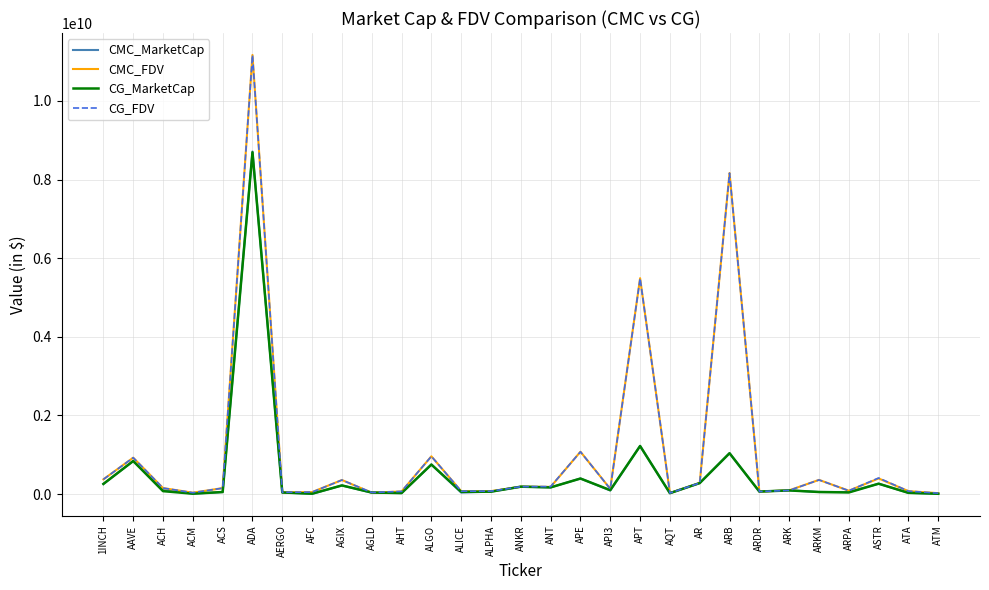

What are all the series names shown in the legend?

CMC_MarketCap, CMC_FDV, CG_MarketCap, CG_FDV